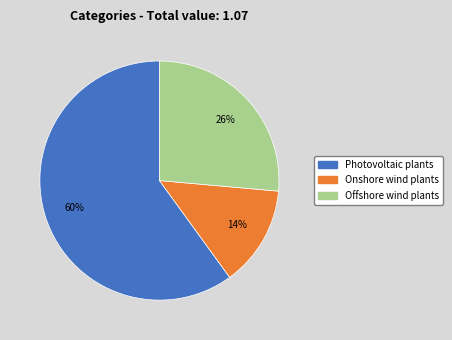

Which category has the smallest portion of the pie?

Onshore wind plants